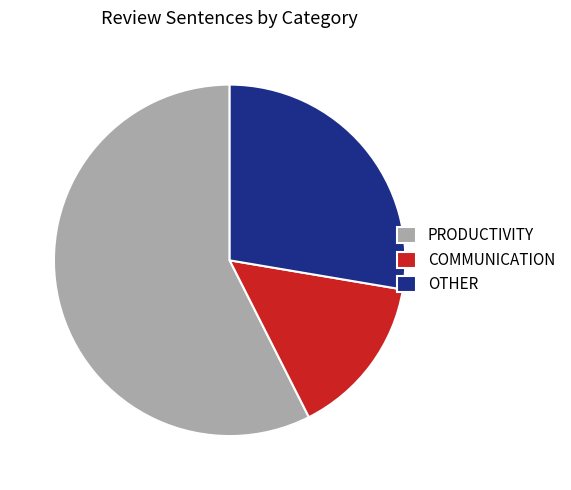

What is the smallest slice in the pie chart?

COMMUNICATION